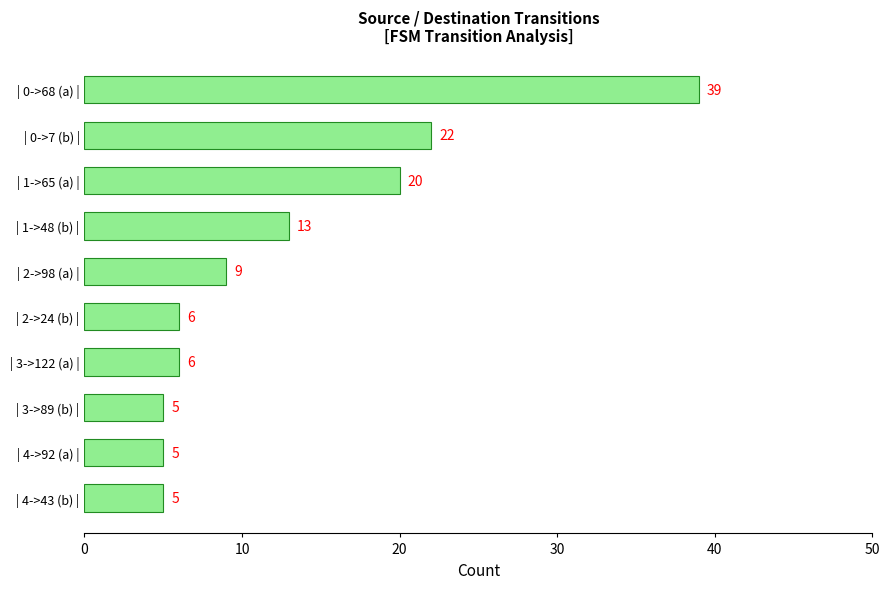

What is the ratio of the value at | 4->43 (b) | to the value at | 2->98 (a) |?

0.6